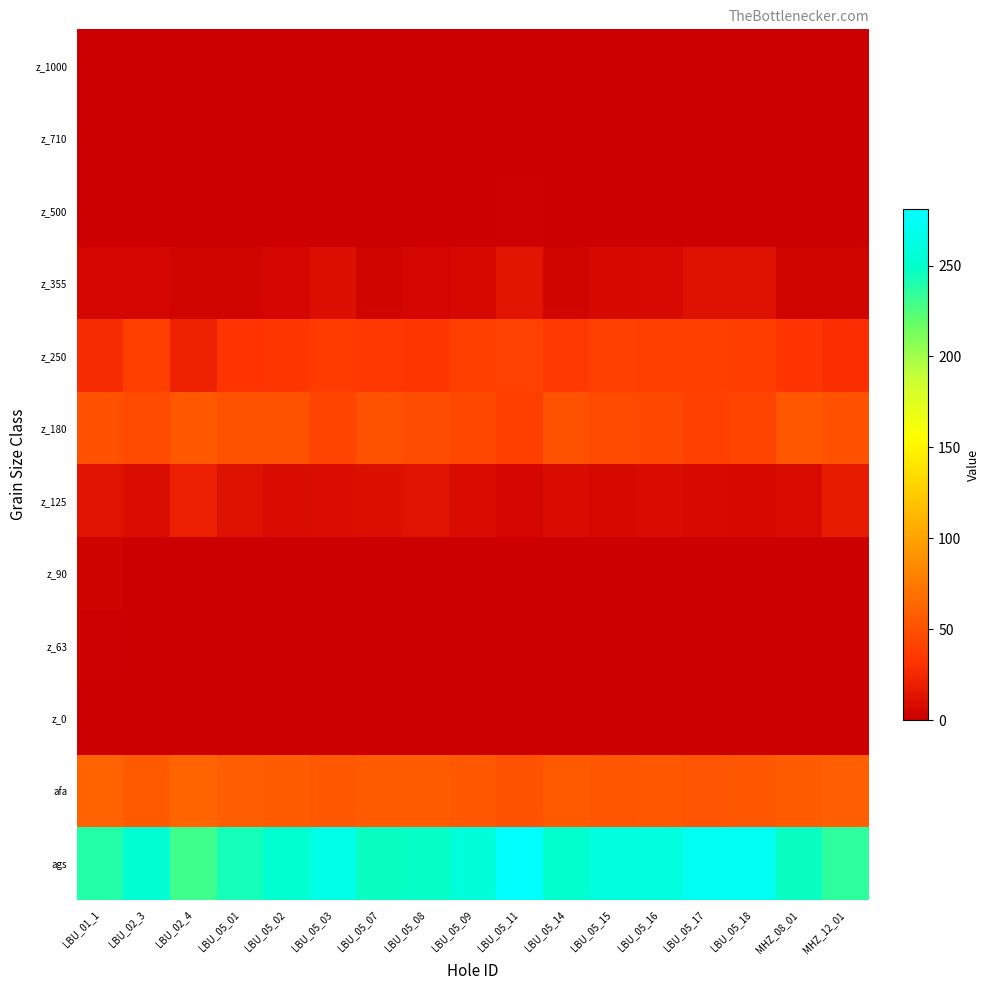

Between LBU_05_17 and LBU_05_15, which is larger?

LBU_05_15